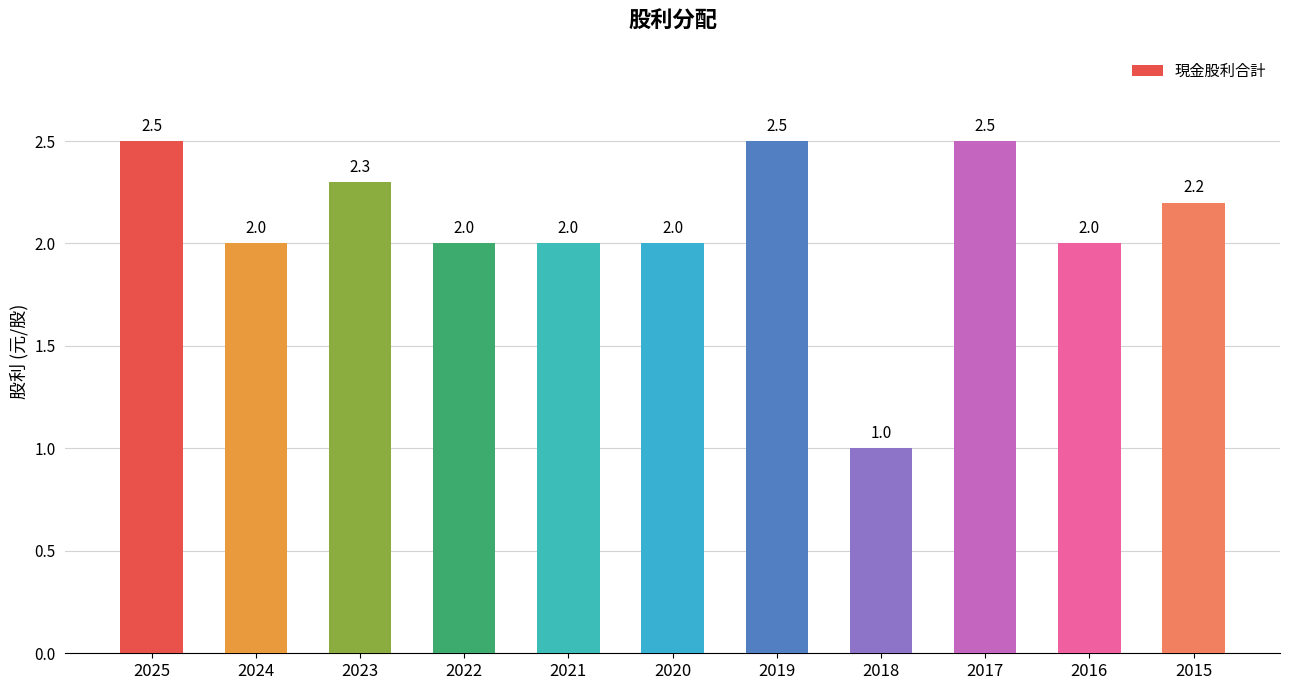

What is the maximum value shown in the chart?

2.5